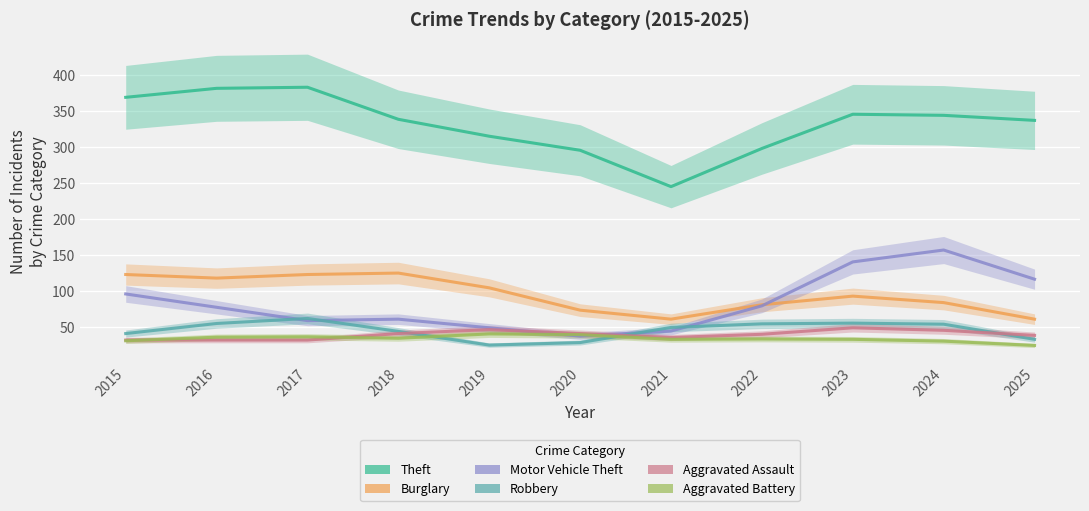

What is the sum of all Theft values?

3652.0